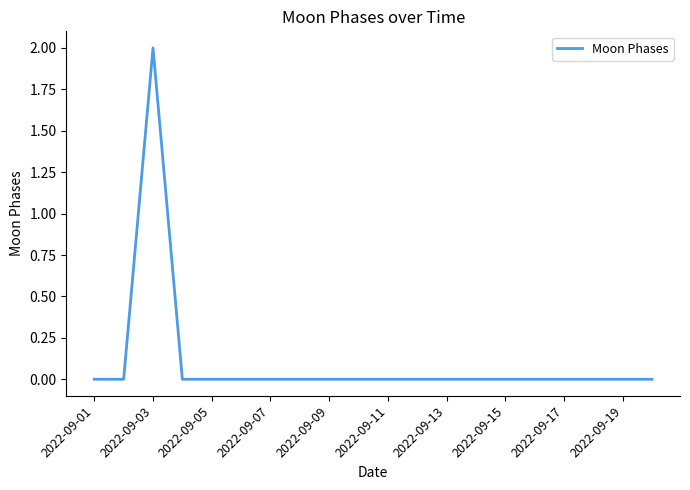

Is this an area chart (filled region under the line)?

No